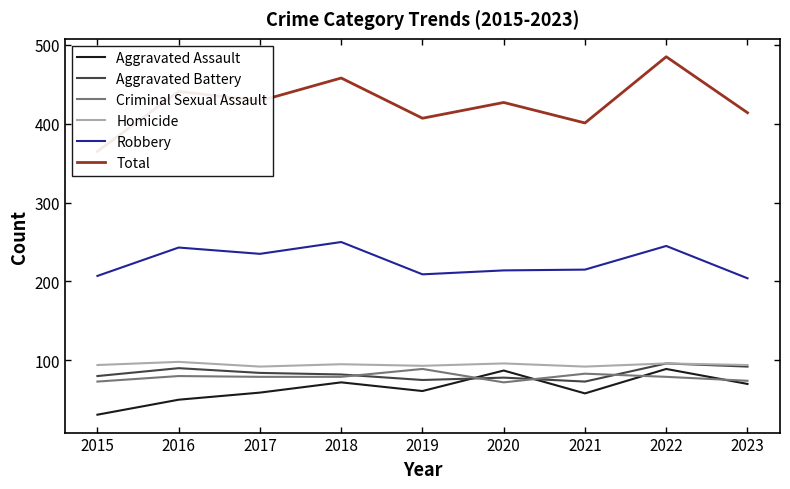

What is the average value of the Homicide series?

94